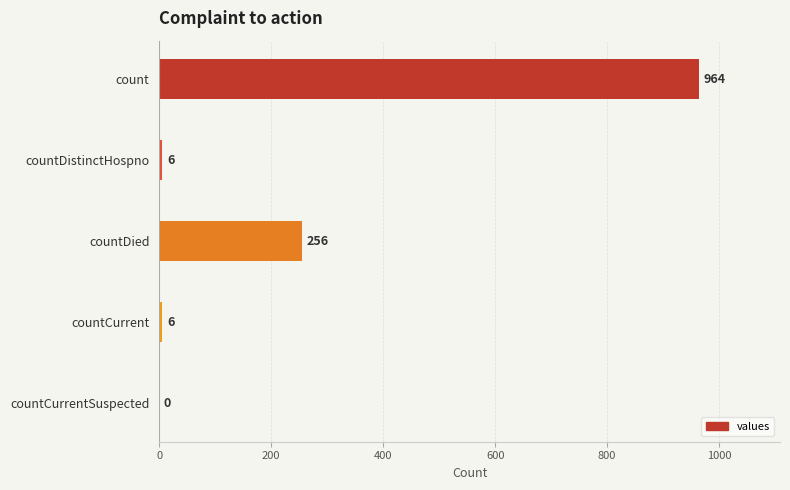

What is the greatest value displayed?

964